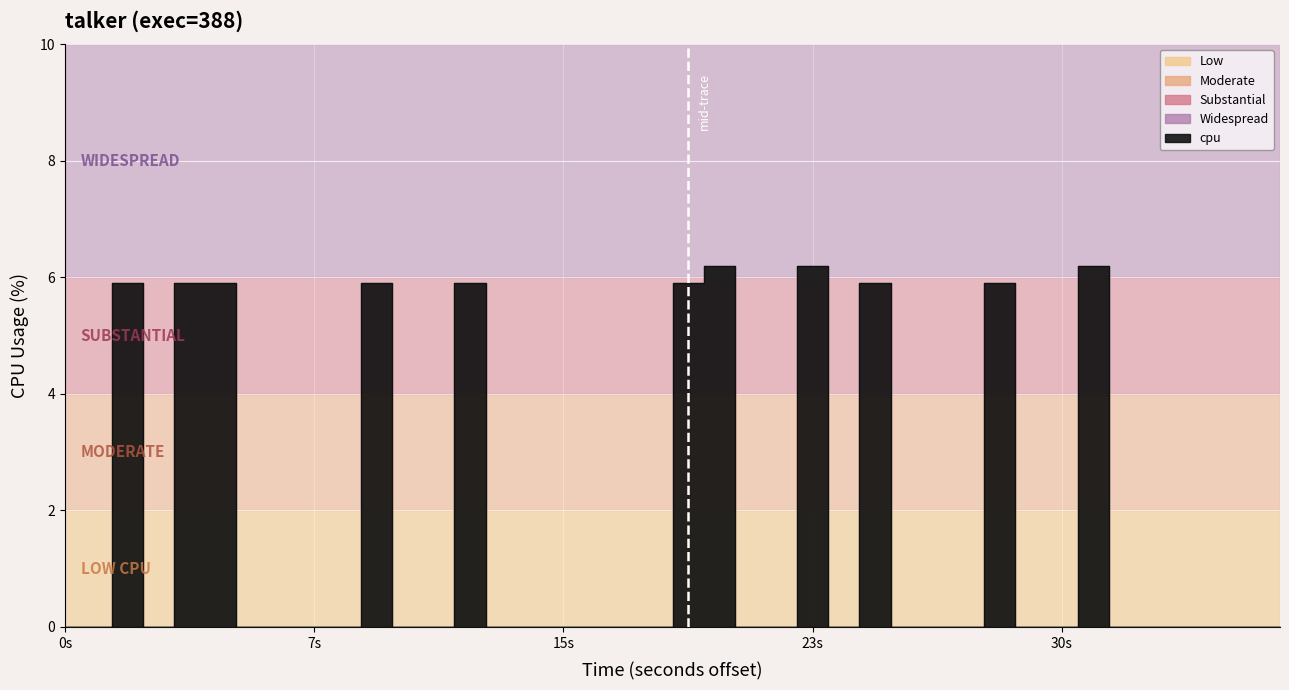

Reading right to left, list all the values displayed in this chart.

0.0	0.0	0.0	0.0	0.0	0.0	6.2	0.0	0.0	5.9	0.0	0.0	0.0	5.9	0.0	6.2	0.0	0.0	6.2	5.9	0.0	0.0	0.0	0.0	0.0	0.0	5.9	0.0	0.0	5.9	0.0	0.0	0.0	0.0	5.9	5.9	0.0	5.9	0.0	0.0